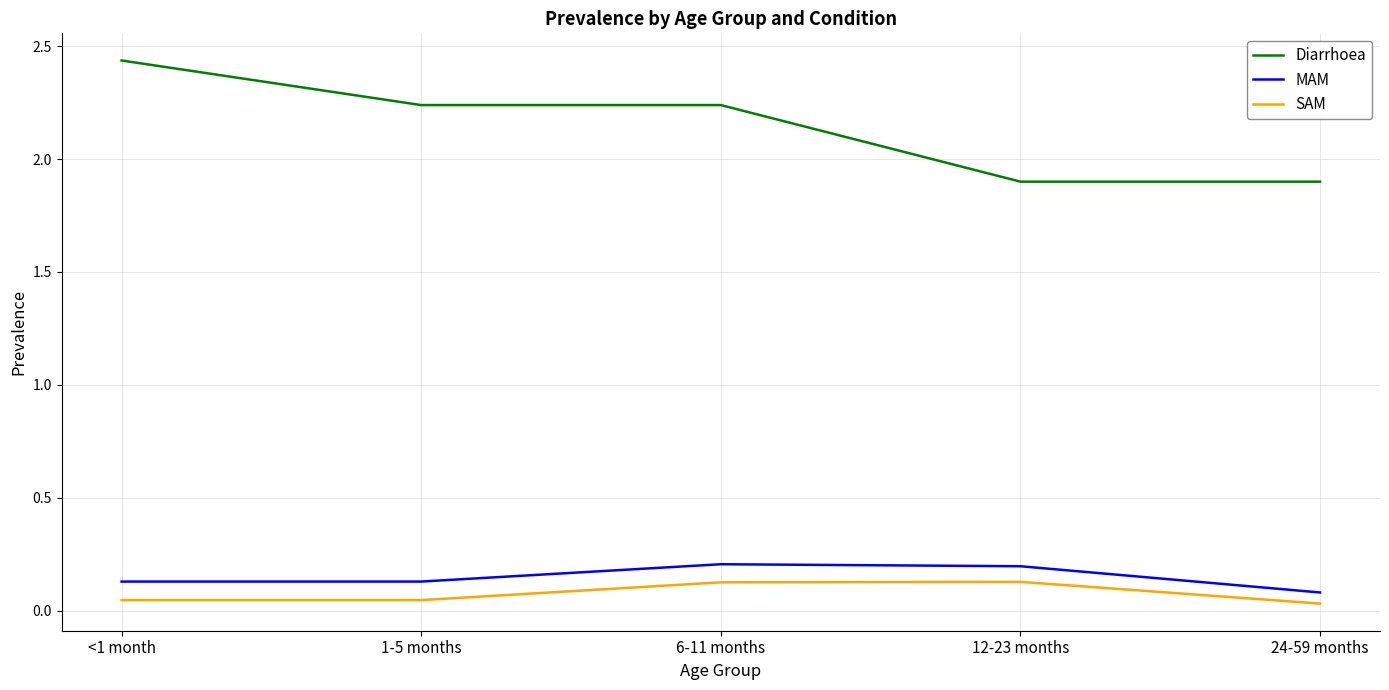

Between 1-5 months and 6-11 months, which series saw the biggest shift?

SAM